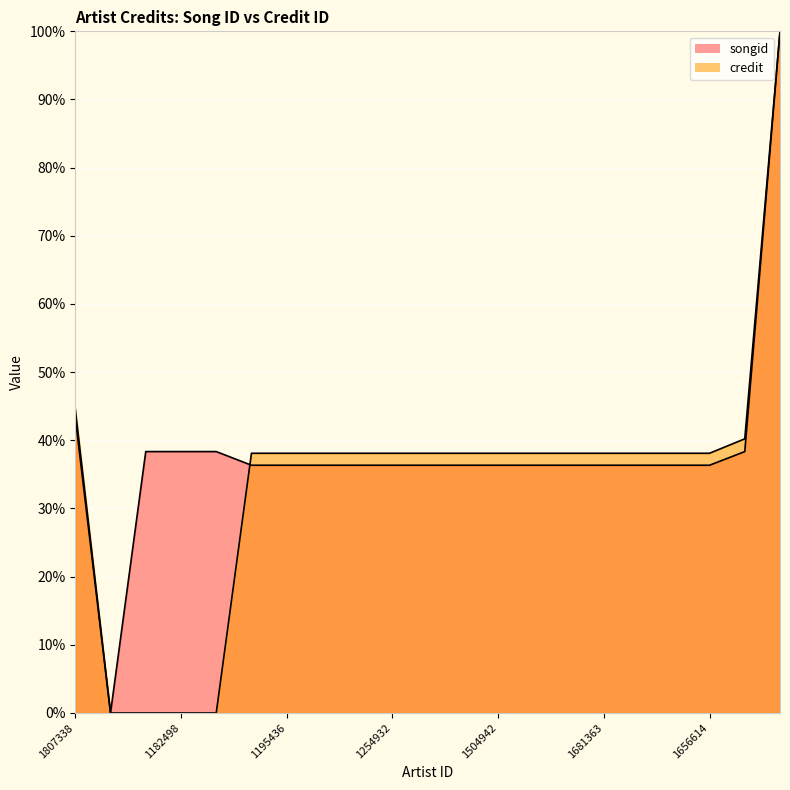

What is the label of the 18th point from the left?

1656614